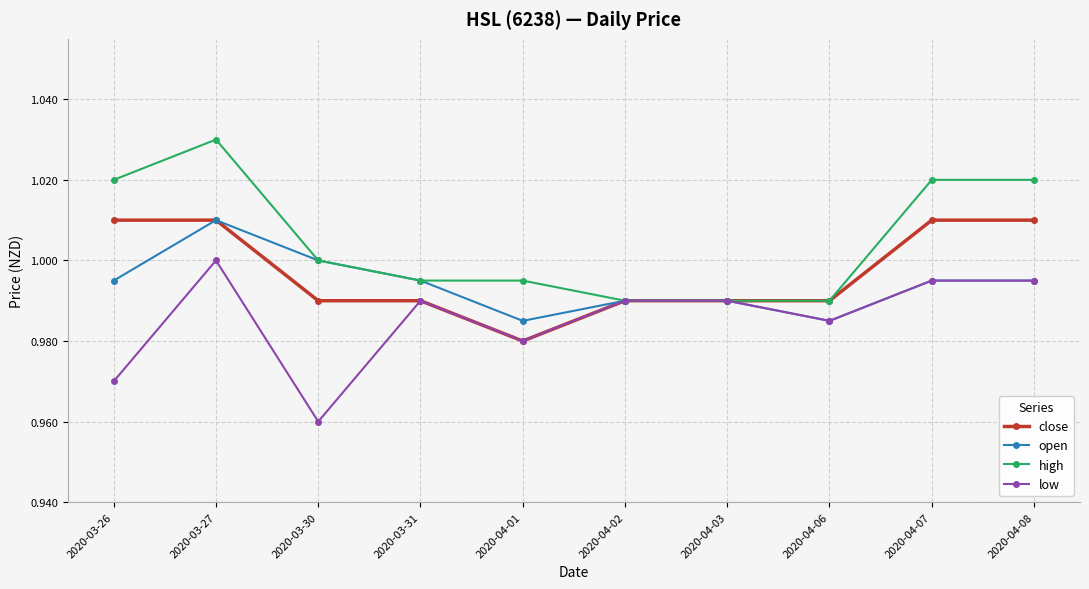

Which category has the lowest value across all series?

2020-03-30